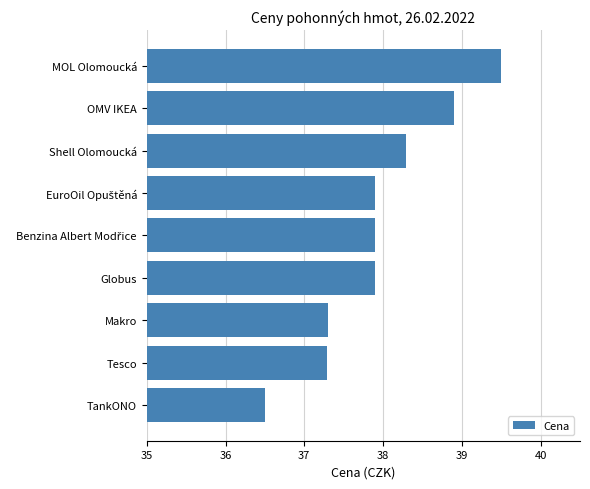

Reading top to bottom, list all the values displayed in this chart.

39.5	38.9	38.3	37.9	37.9	37.9	37.3	37.3	36.5